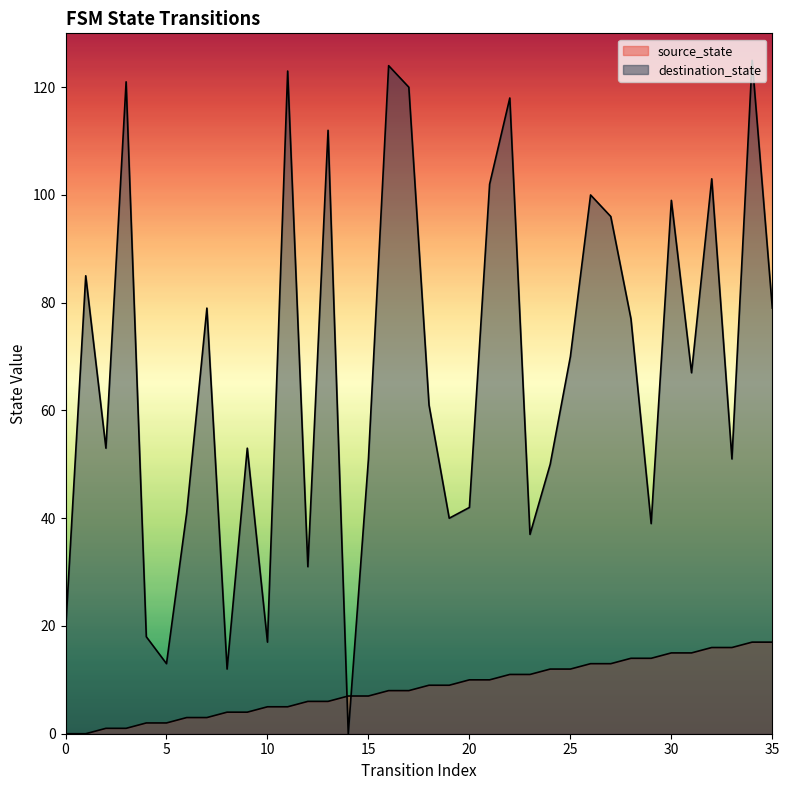

Rank the series by their maximum value, from highest to lowest.

destination_state, source_state